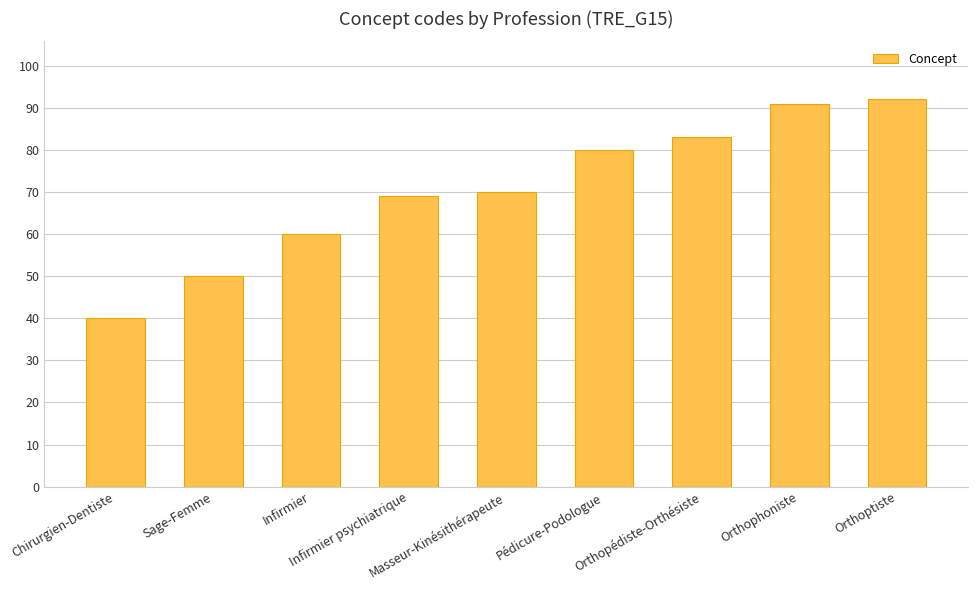

True or false: the data shows 84 at Sage-Femme.

False